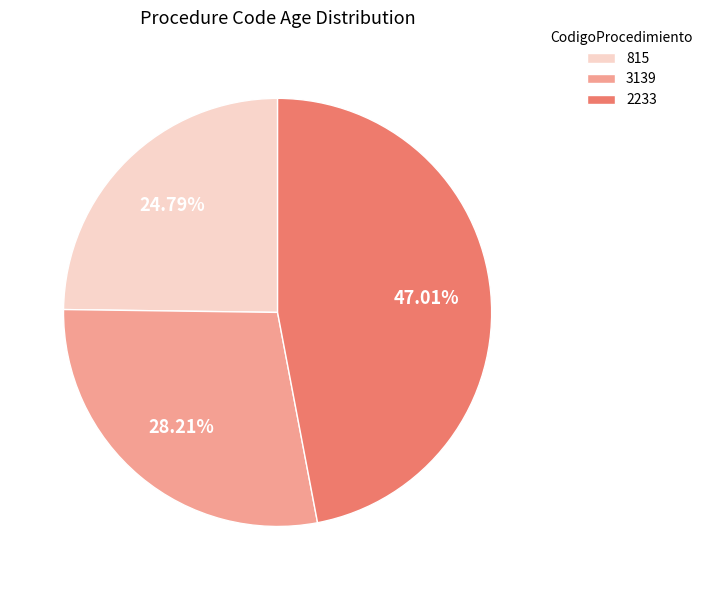

To the nearest percent, what portion does 2233 represent?

47%